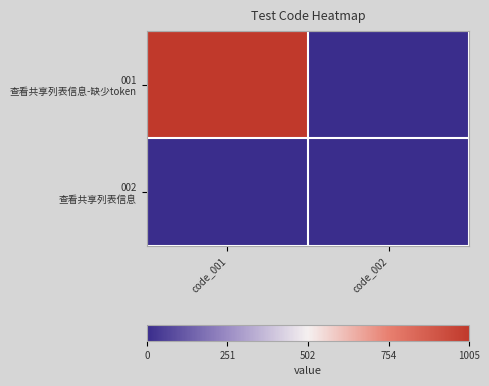

Which has a higher value, code_002 or code_001?

code_001